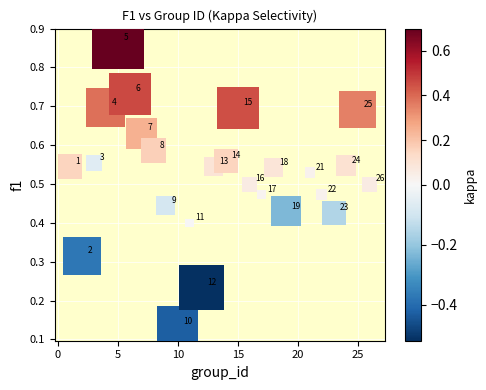

What is the range of X values (max minus min)?

25.0